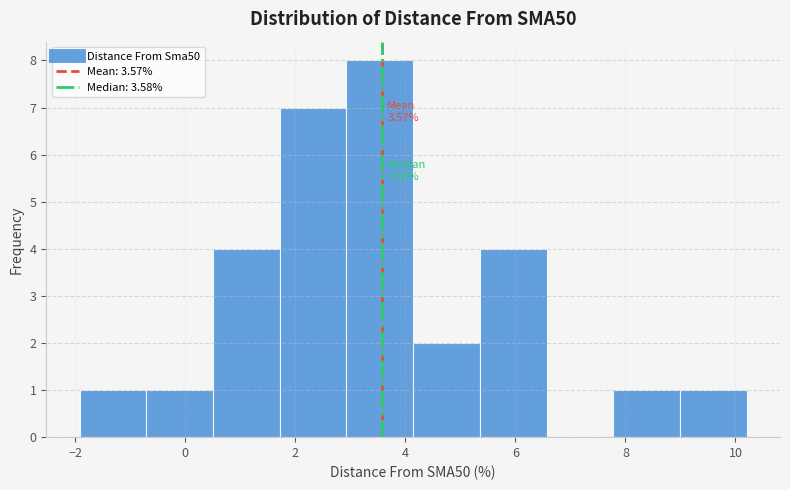

Over which range of the x-axis is the bar tallest?

3.0 to 4.2